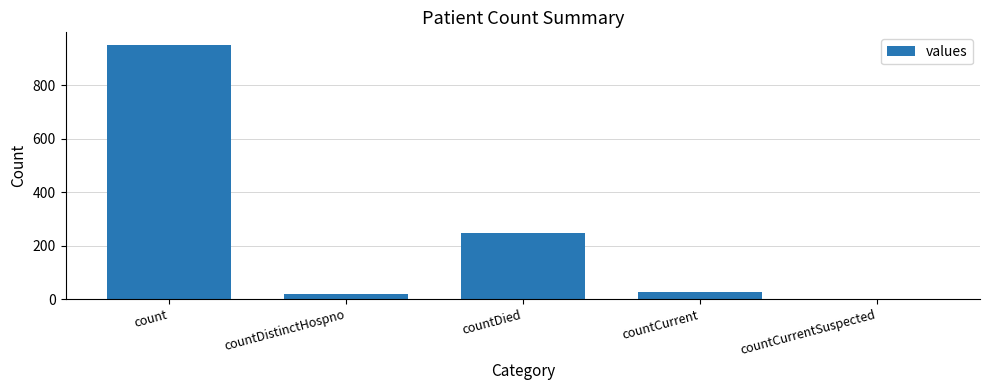

What is the difference between the values at countDied and countCurrent?

220